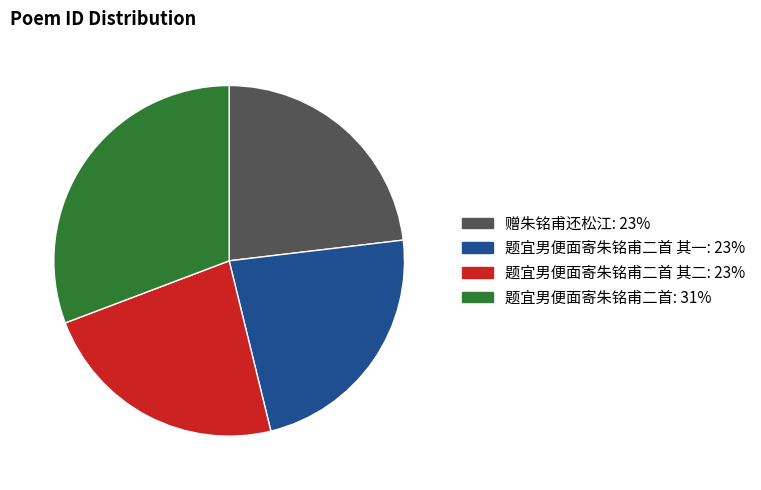

Does any single category account for the majority?

No